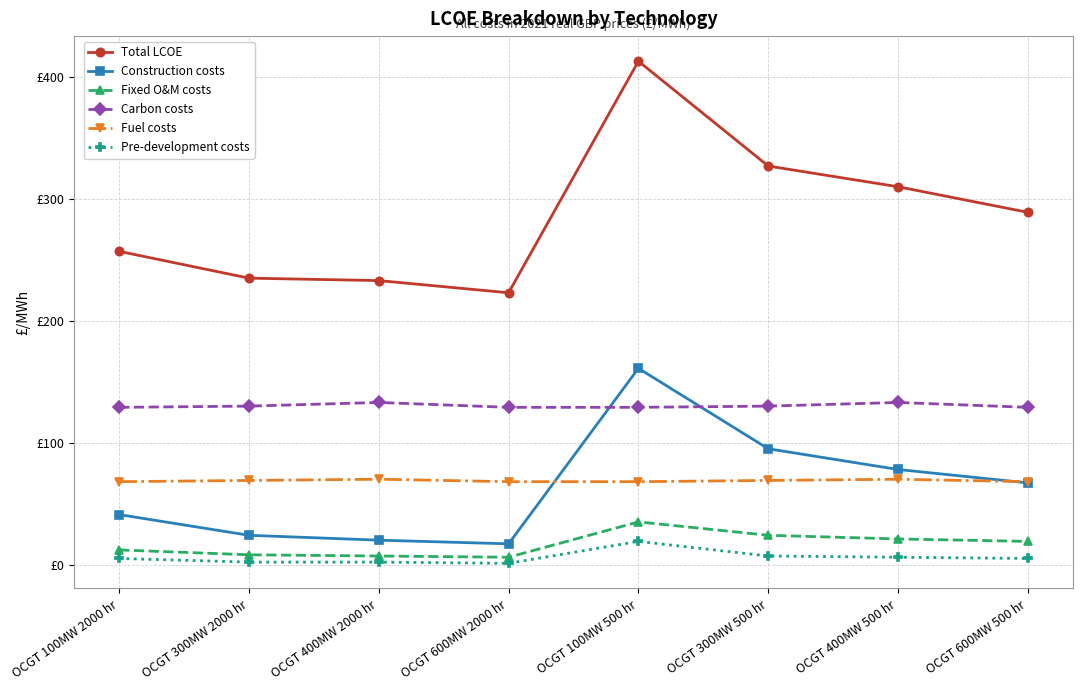

What are all the series names shown in the legend?

Total LCOE, Construction costs, Fixed O&M costs, Carbon costs, Fuel costs, Pre-development costs